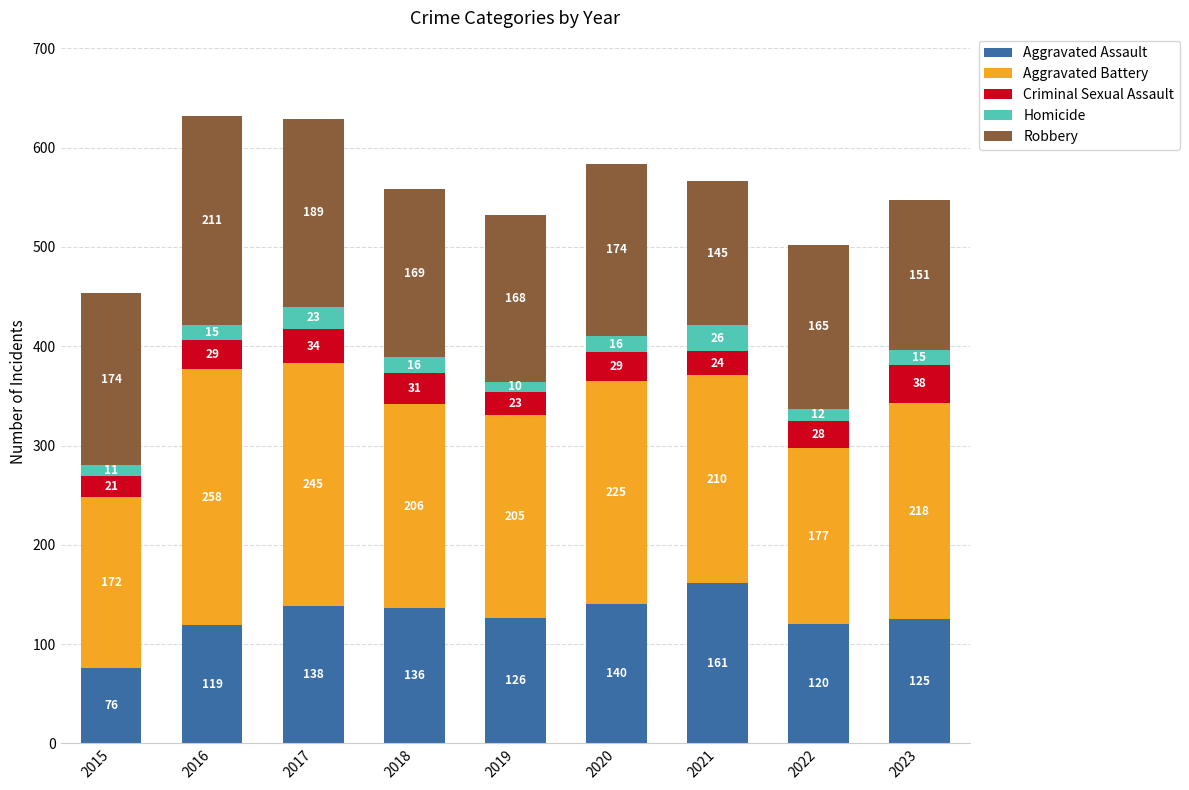

What is the total value across all series at 2015?

454